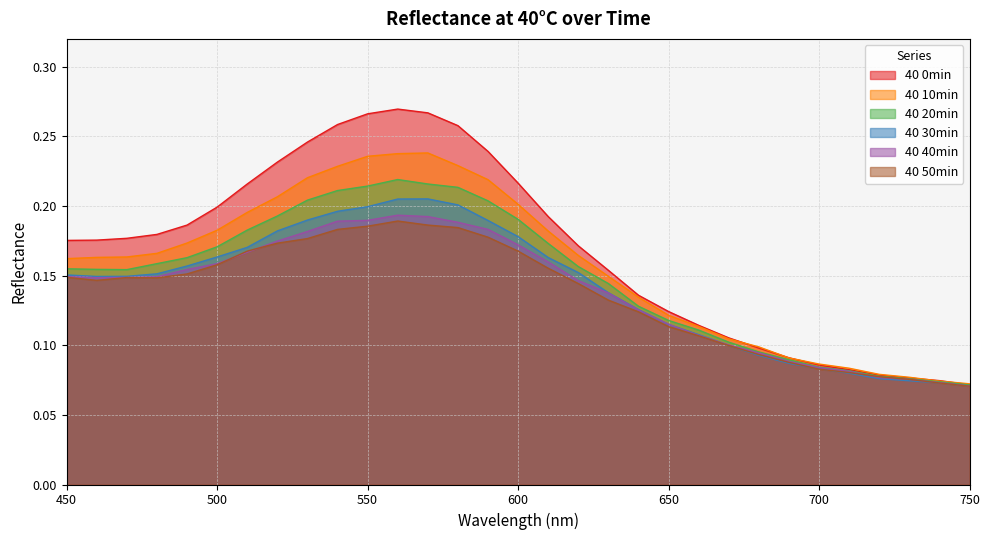

The 40 10min series shows 0.2 at 570. True or false?

True